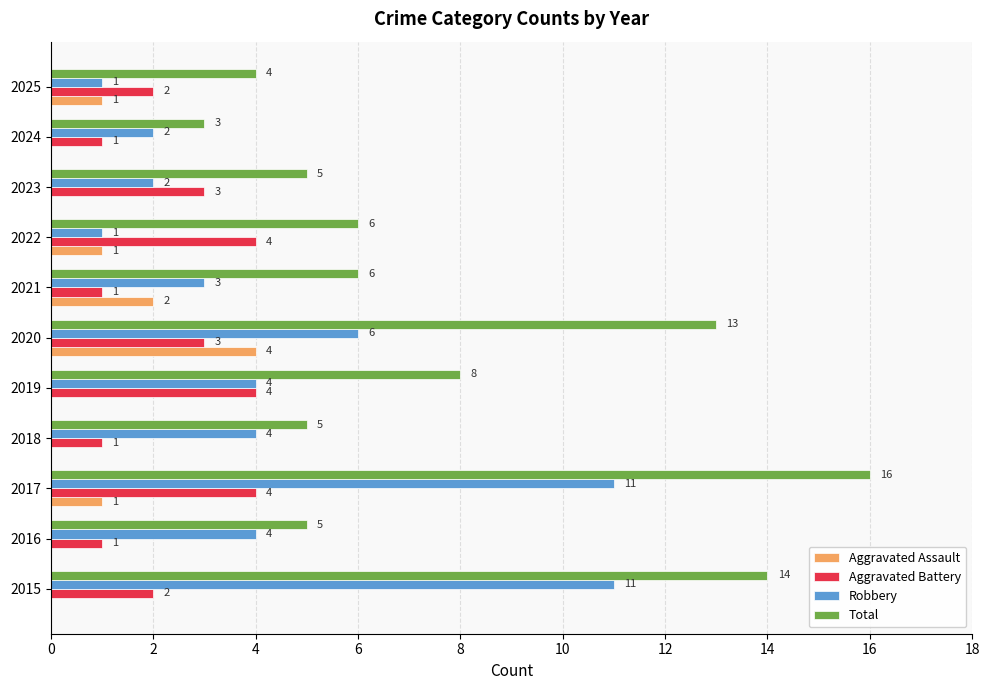

The value of Total at 2022 is 6. True or false?

True